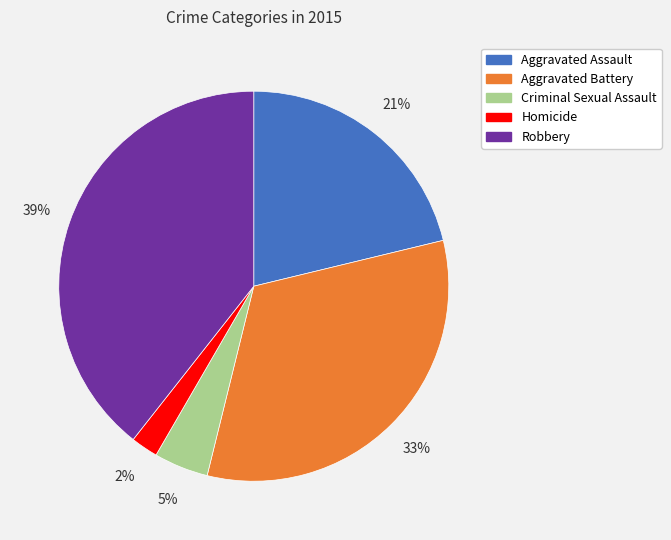

Rank the categories by value from lowest to highest.

Homicide, Criminal Sexual Assault, Aggravated Assault, Aggravated Battery, Robbery